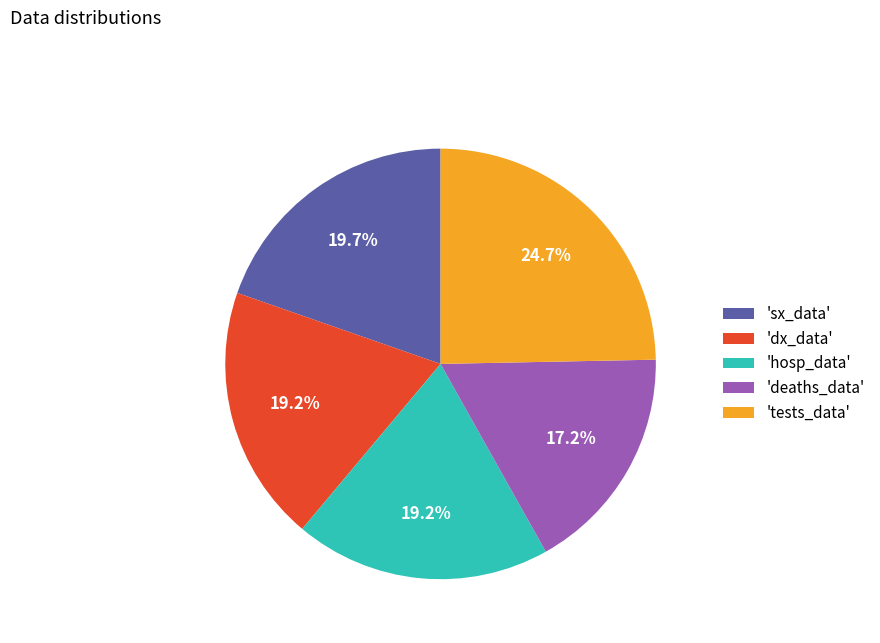

Approximately how many times larger is the value at 'hosp_data' compared to 'dx_data'?

1.0